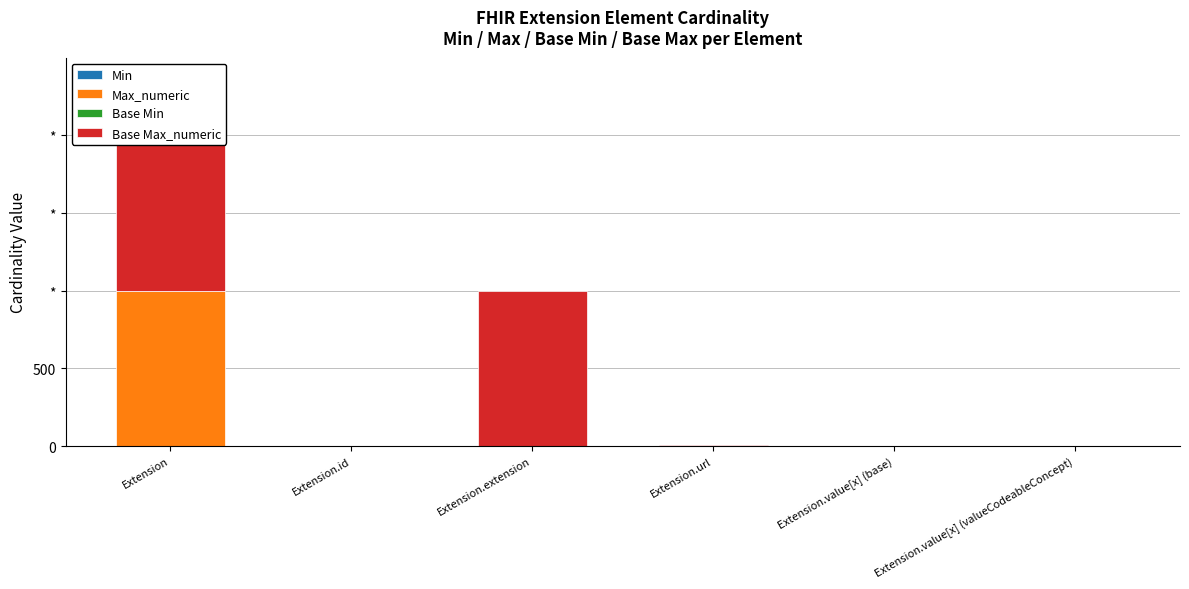

How many bars are there in total?

24